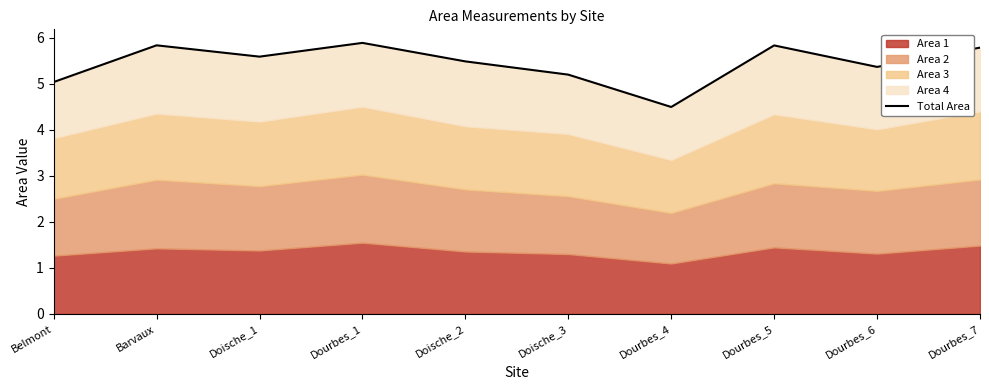

What is the maximum value shown in the chart?

5.9